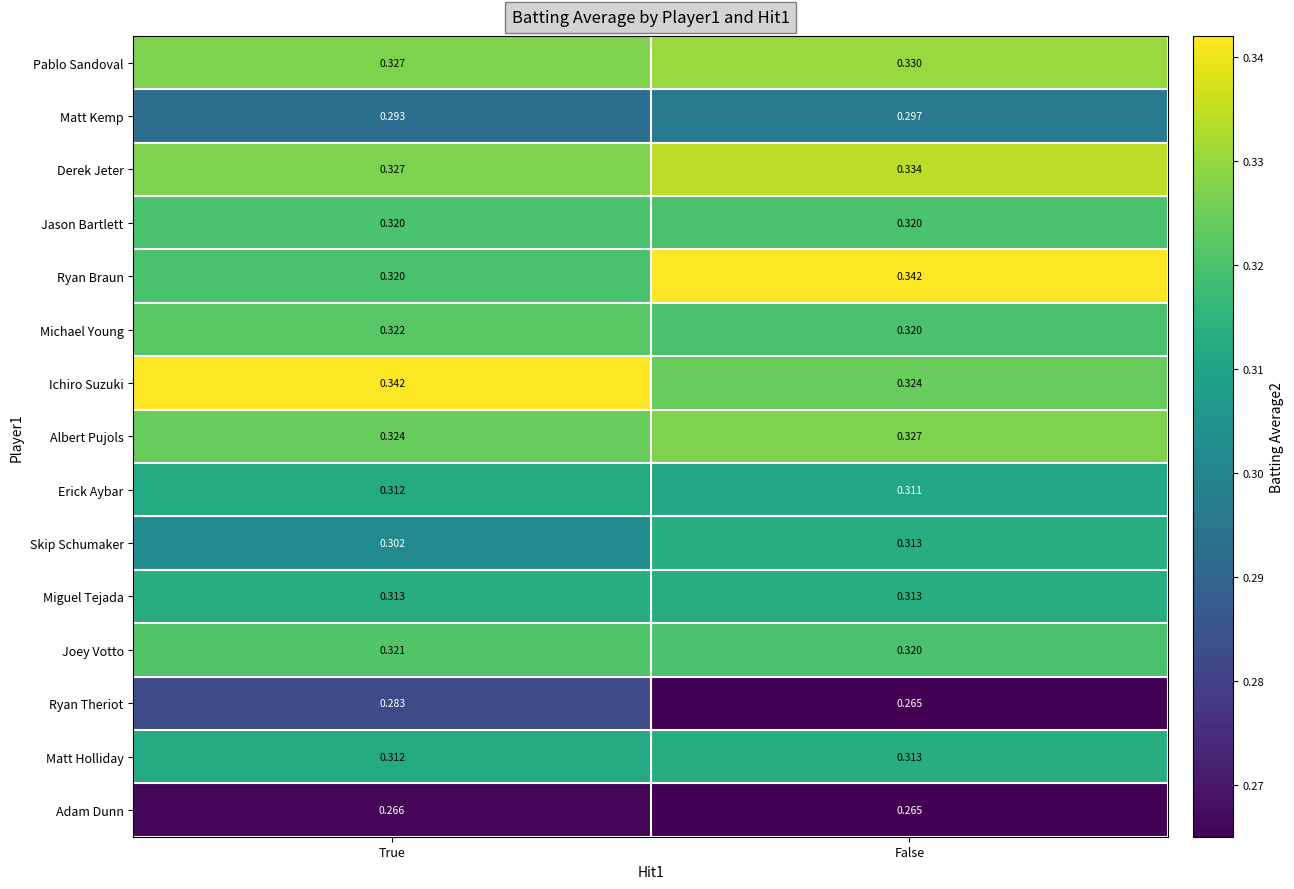

Which category has the lowest value across all series?

False